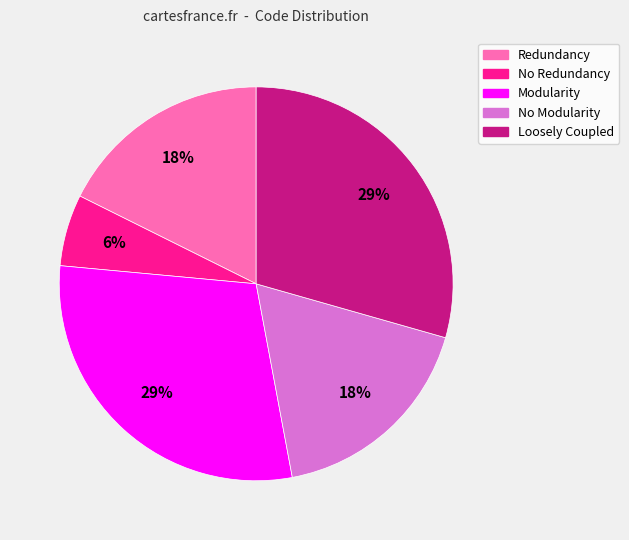

Is the sum of Loosely Coupled and No Modularity greater than half?

No